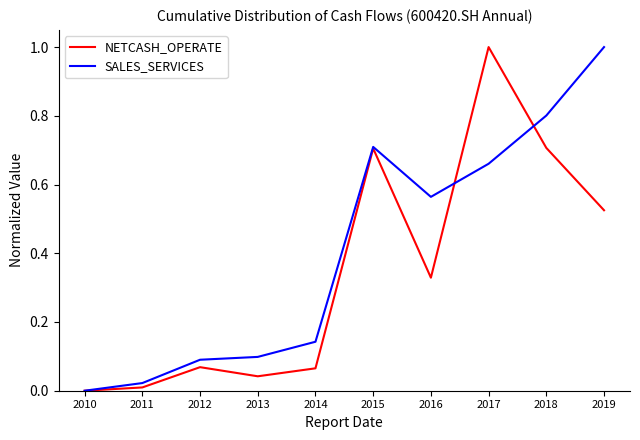

What is the maximum value shown in the chart?

1.0